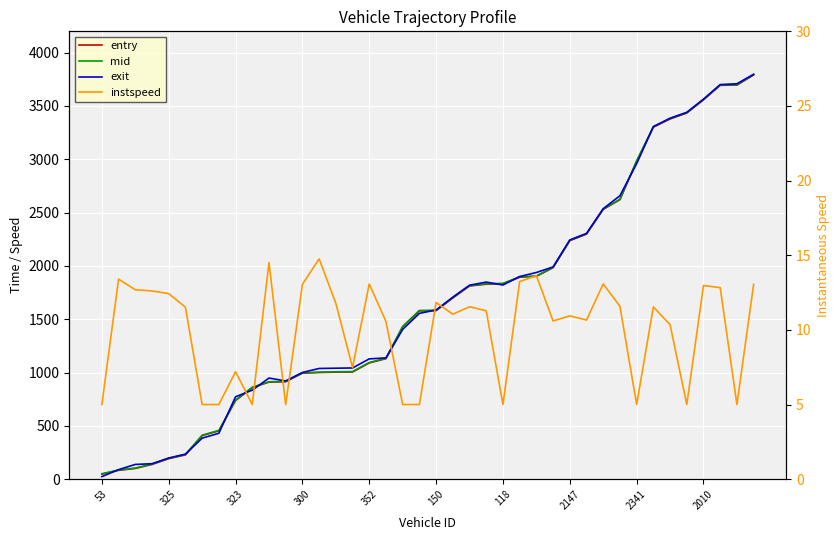

In exit, how many points are higher than both neighbors (excluding endpoints)?

2